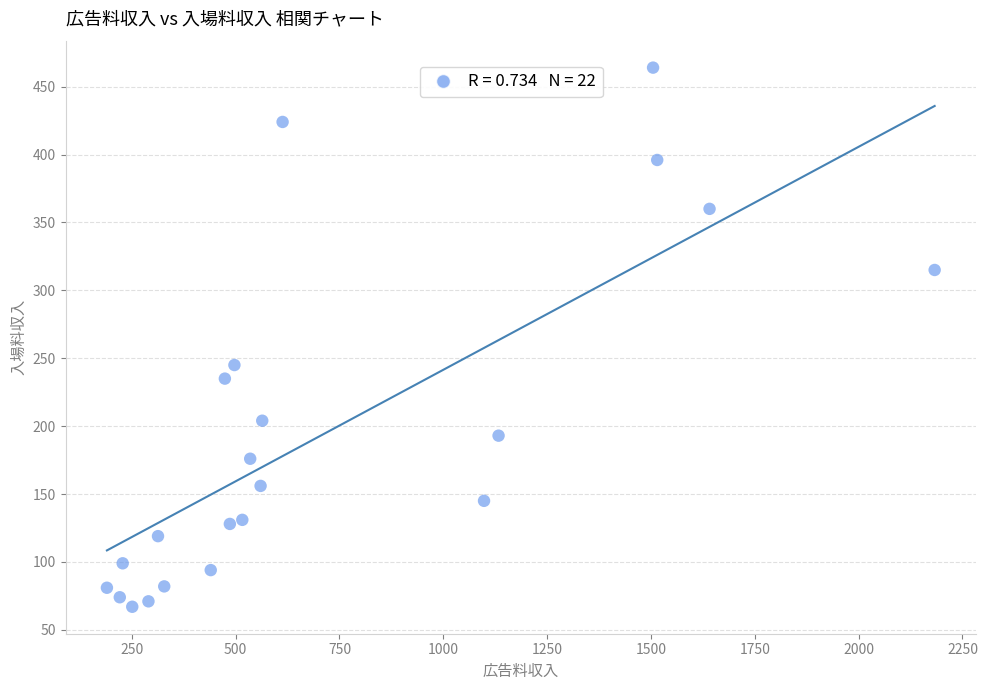

What is the range of X values (max minus min)?

1993